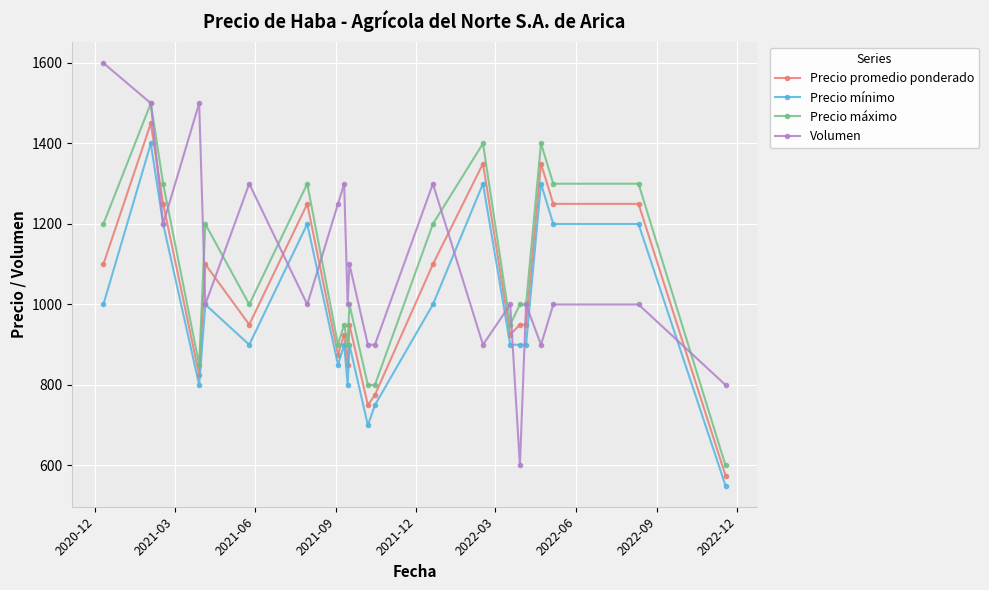

What are all the series names shown in the legend?

Precio promedio ponderado, Precio mínimo, Precio máximo, Volumen